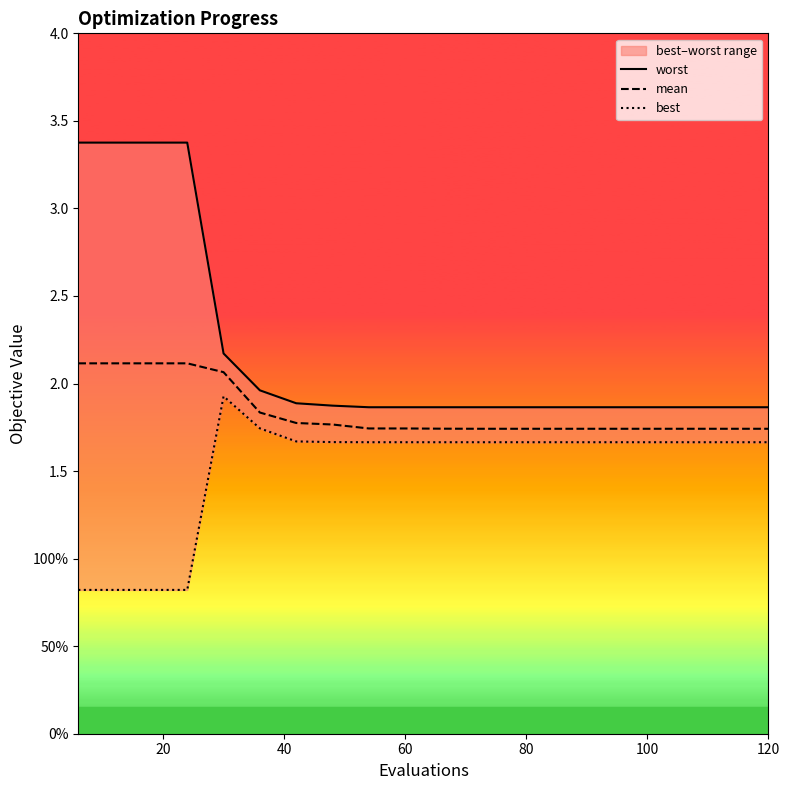

Which series has the largest range (max minus min)?

worst